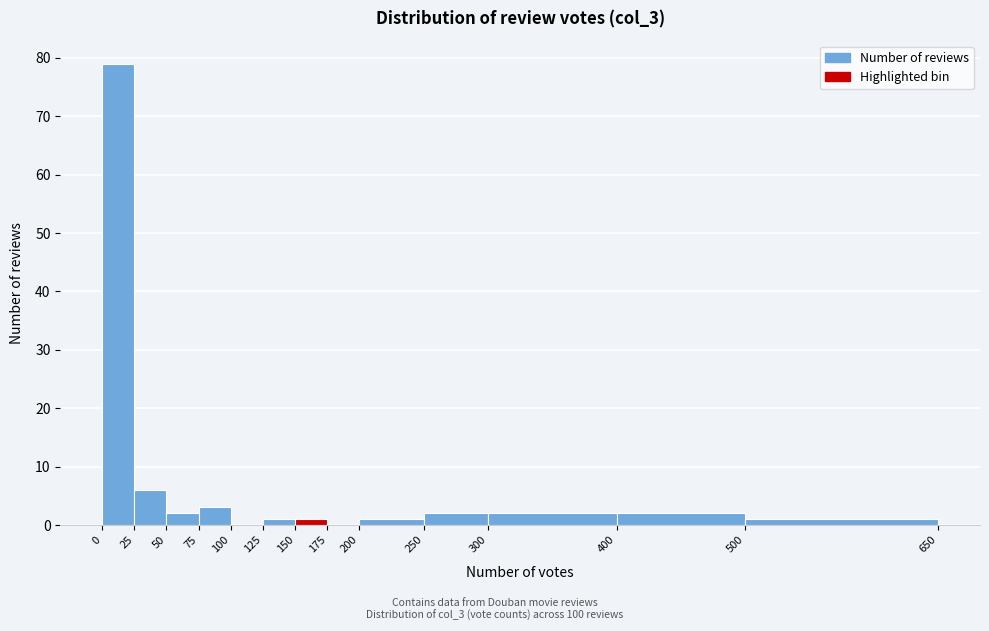

Which range on the x-axis has the tallest bar?

0 to 25